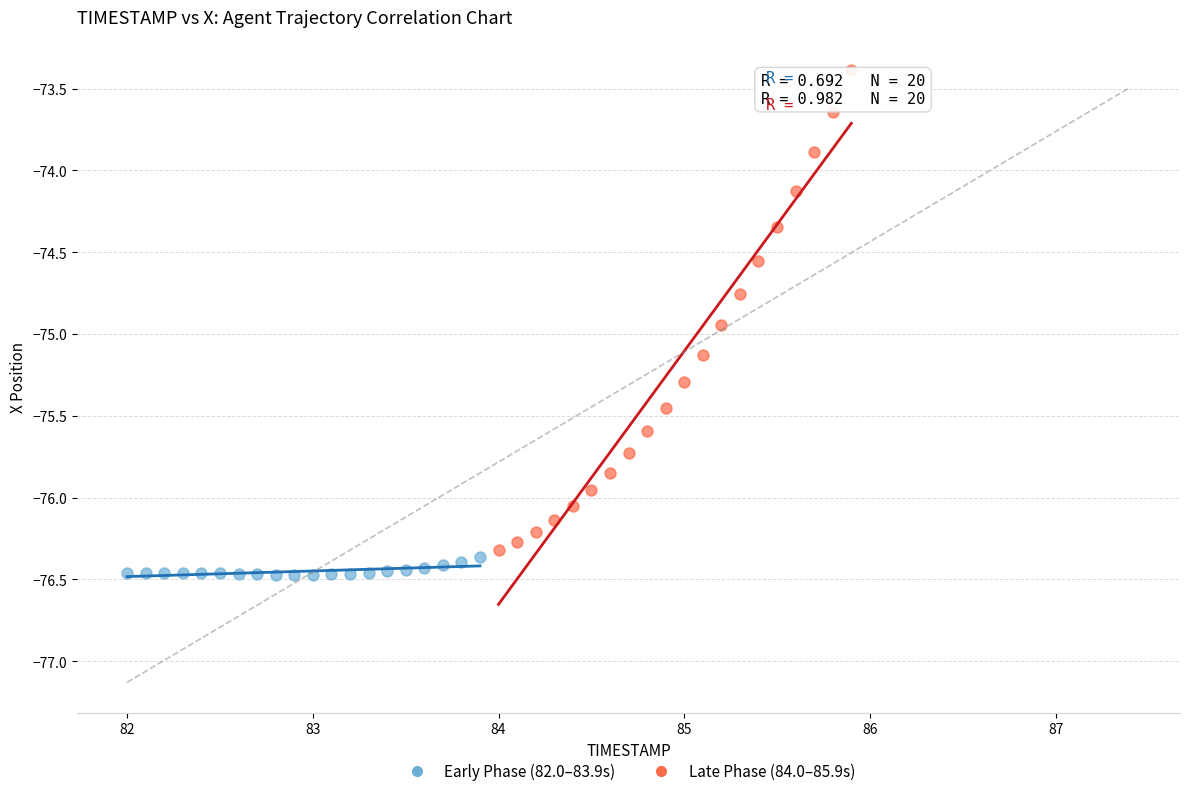

Which series reaches the maximum Y coordinate?

Late Phase (84.0–85.9s)